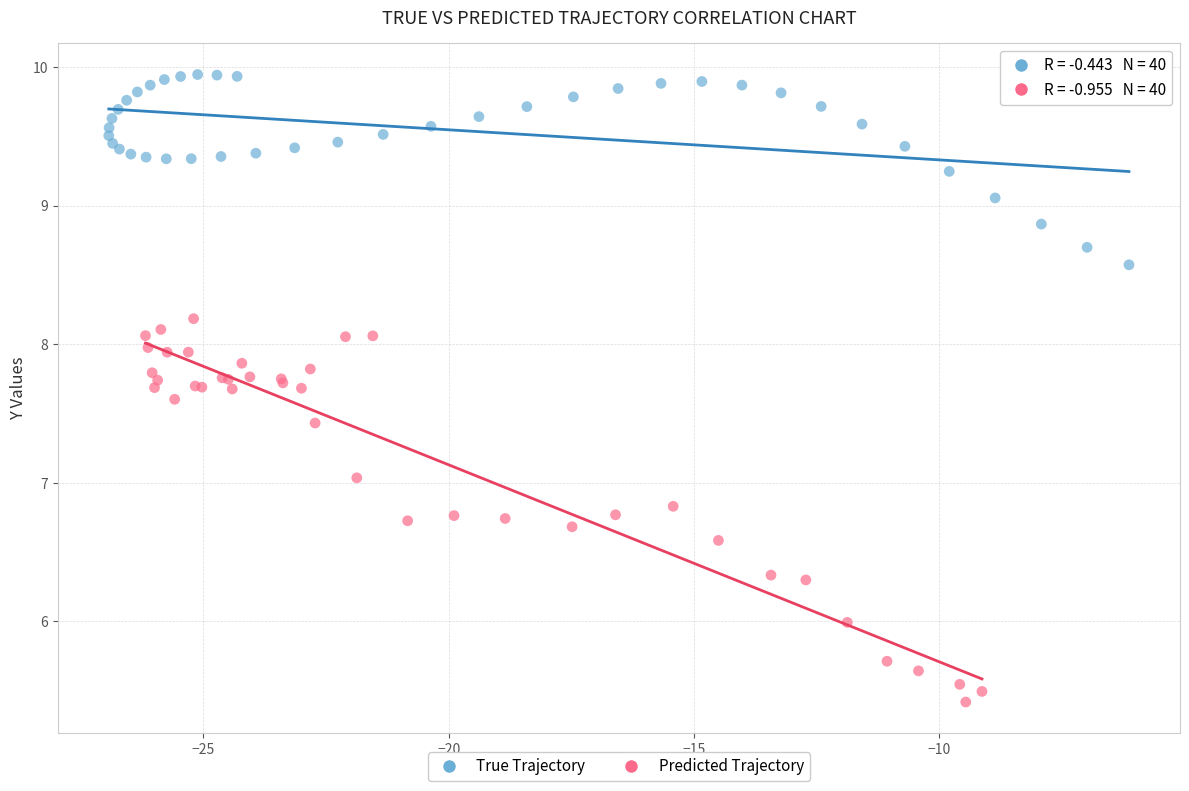

What are all the series names shown in the legend?

True Trajectory, Predicted Trajectory